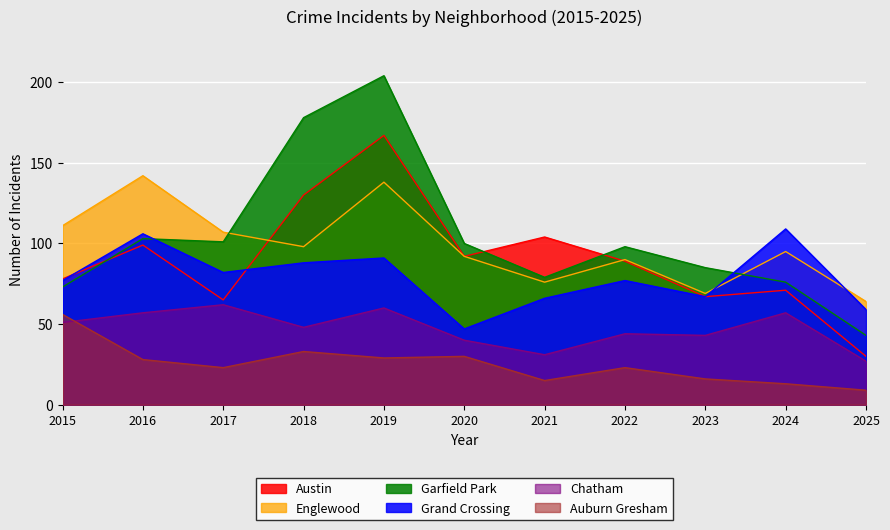

Where does the Grand Crossing series first go above 77?

2016